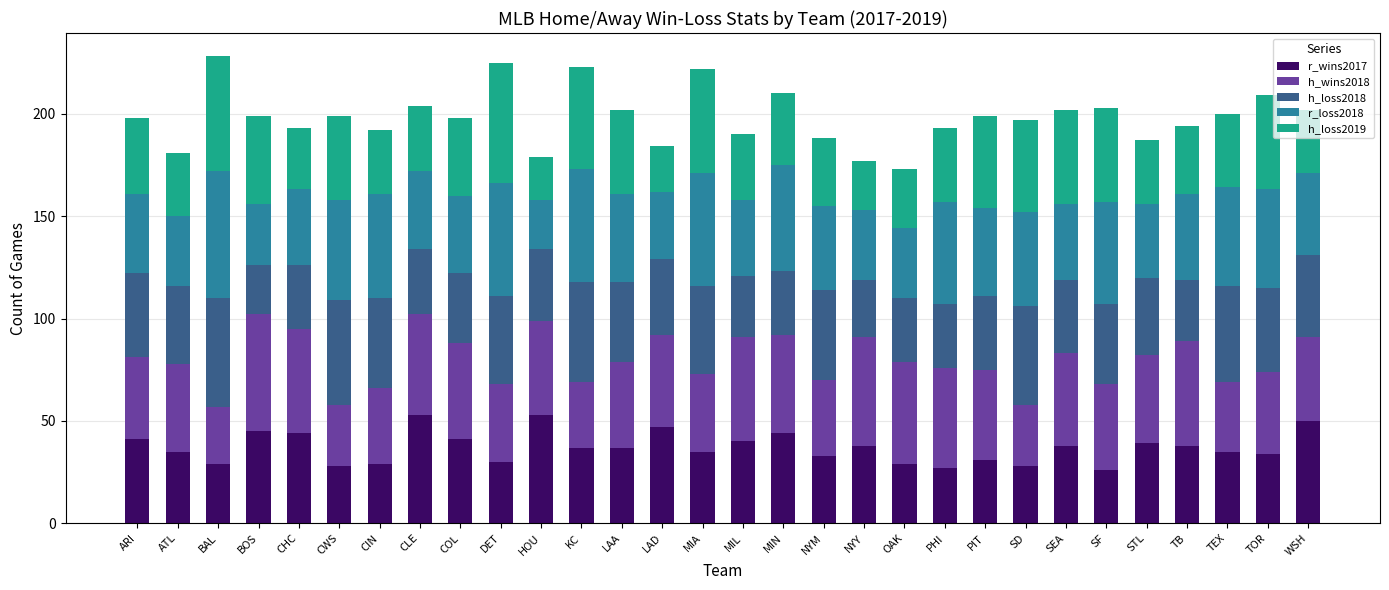

What is the maximum value for r_wins2017?

53